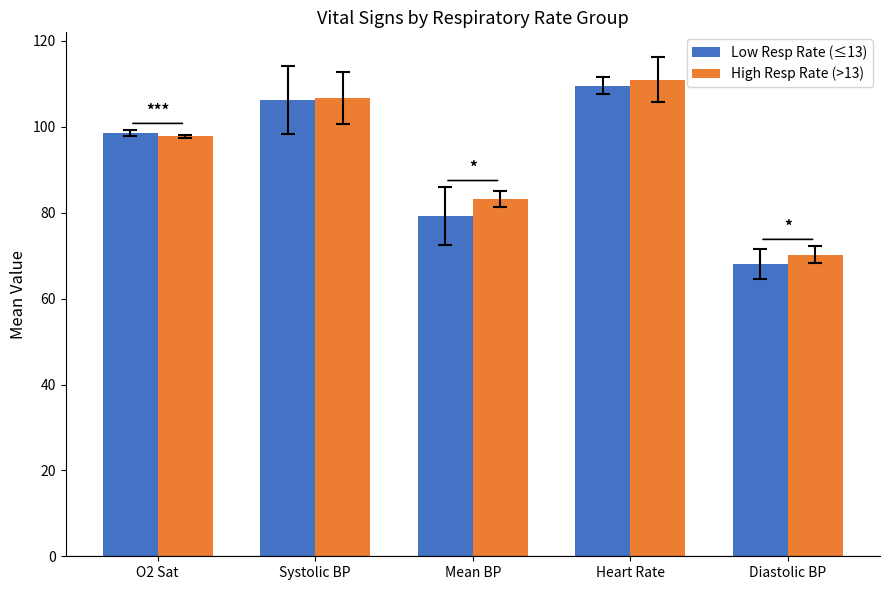

The value of Low Resp Rate (≤13) at Mean BP is 140.6. True or false?

False